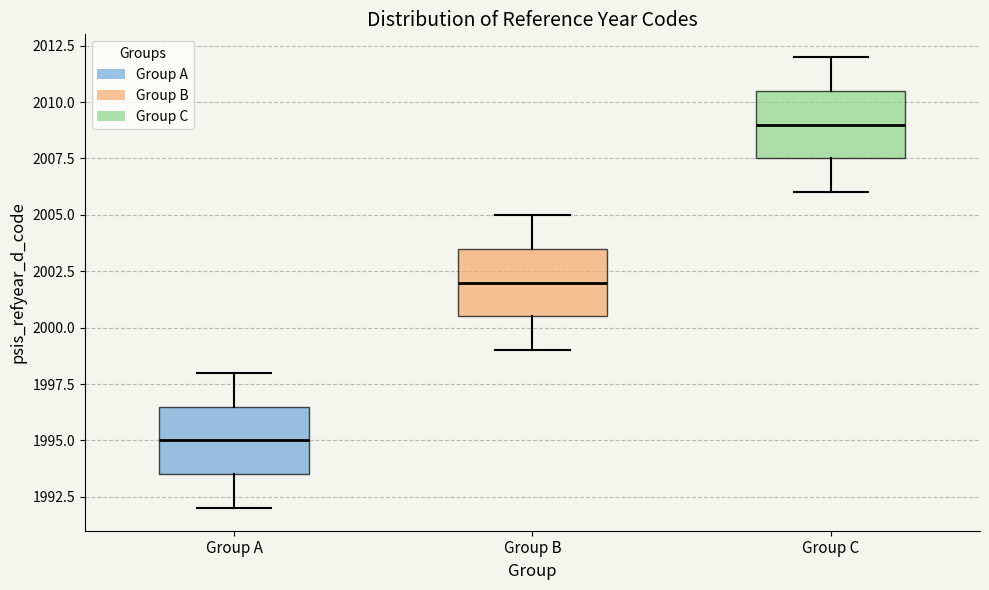

Where is the upper edge of the box for Group C on the y-axis? The values are not printed on the chart, so give them approximately, as read against the axis.

2010.5